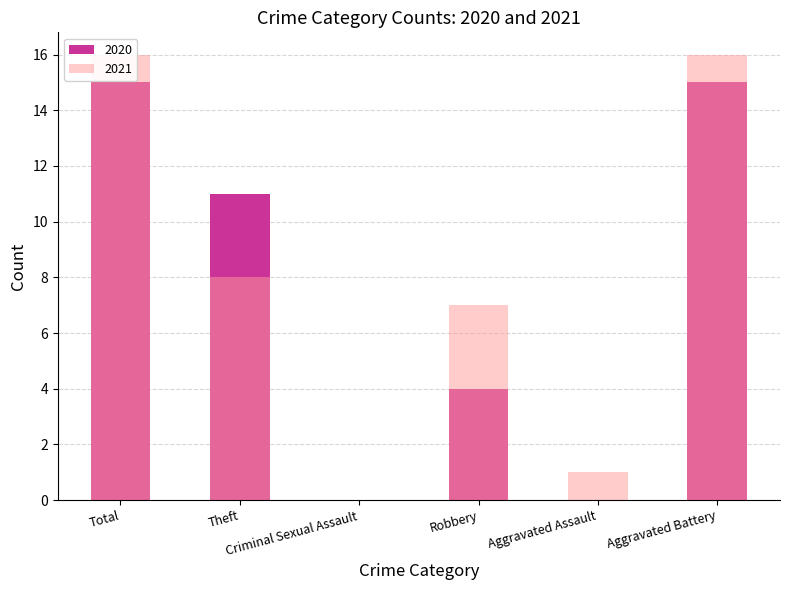

What is the label of the 2nd bar from the right?

Aggravated Assault